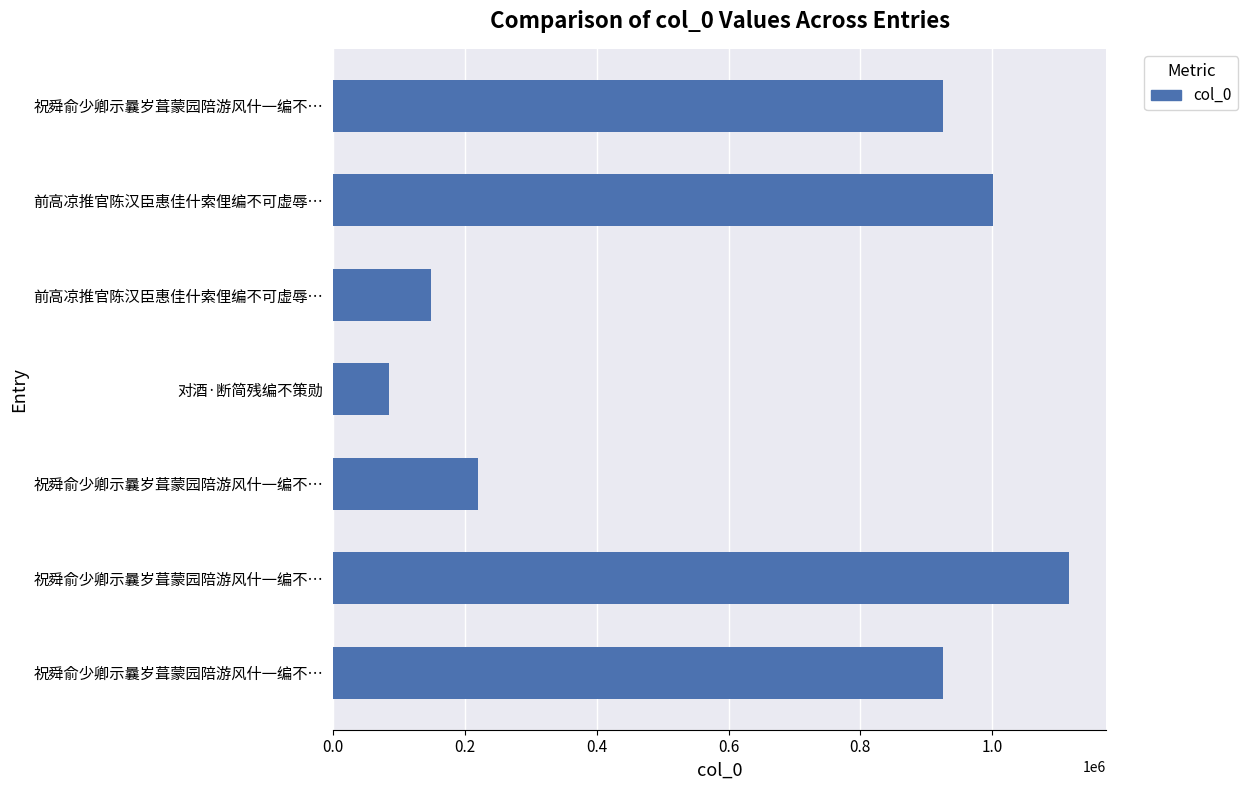

Does the chart contain stacked bars?

No